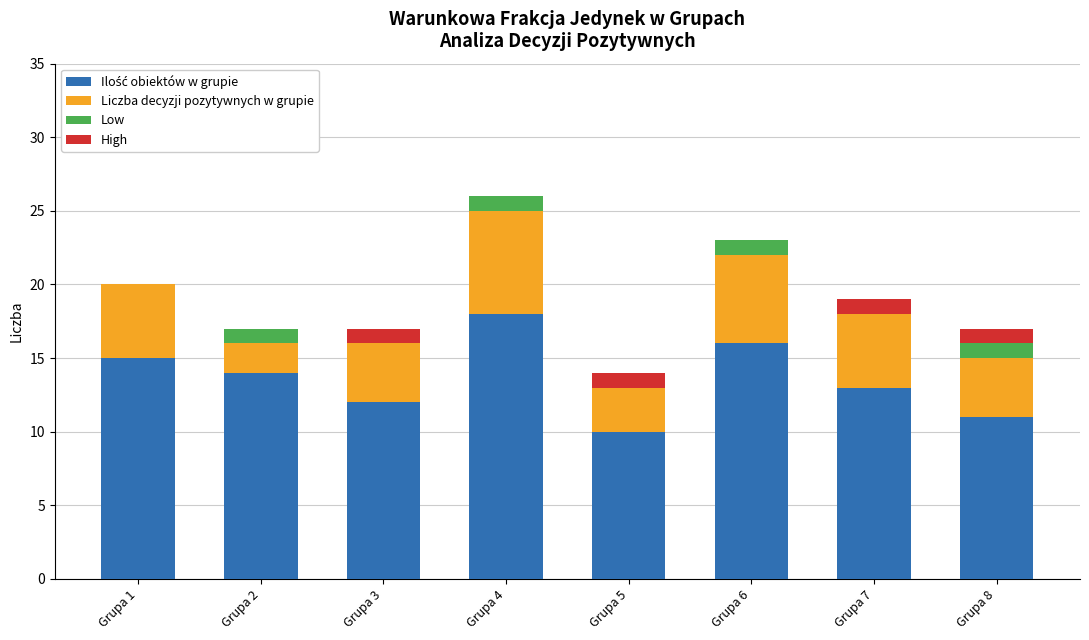

At which category is the sum across all series the highest?

Grupa 4